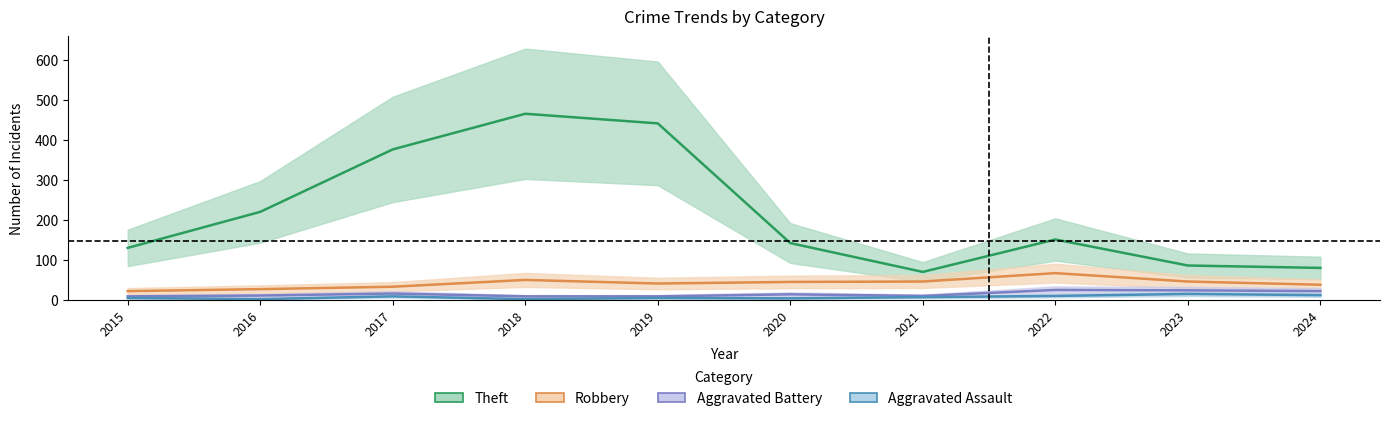

What is the difference between the maximum and minimum values in the Aggravated Battery series?

16